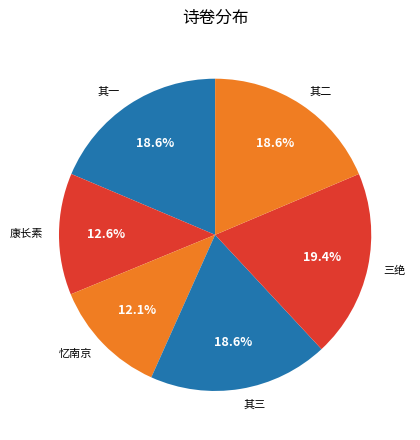

Which has a higher value, 忆南京 or 三绝?

三绝